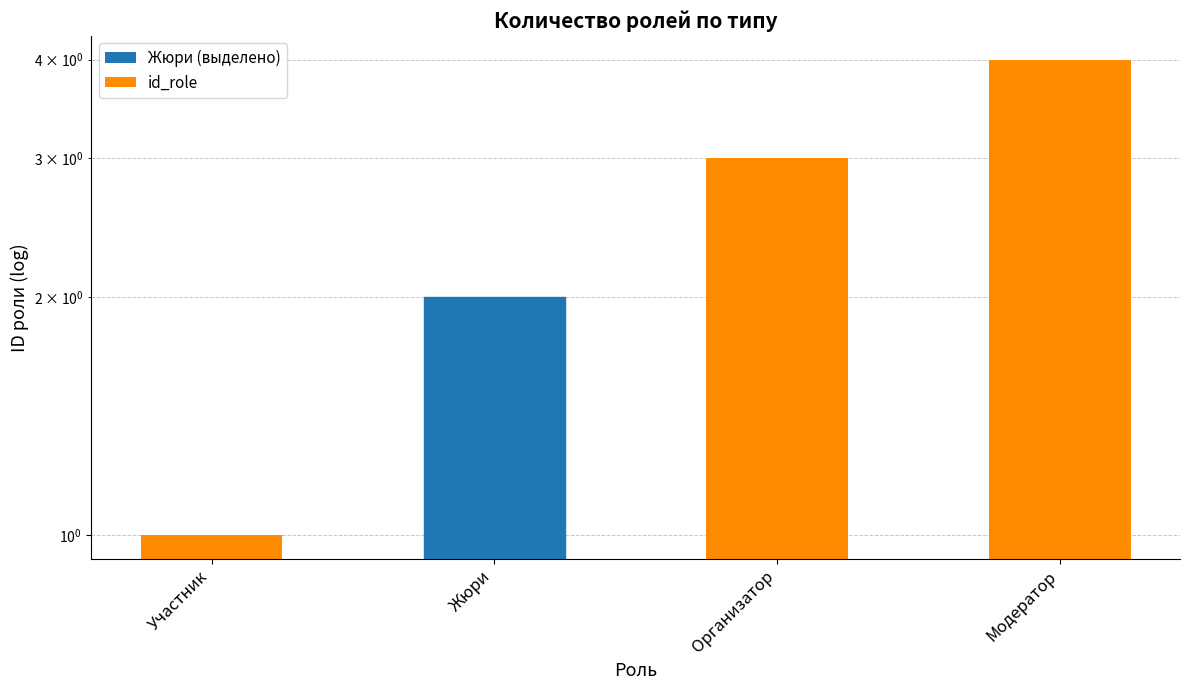

Reading left to right, what are all the values shown in this chart?

1	2	3	4